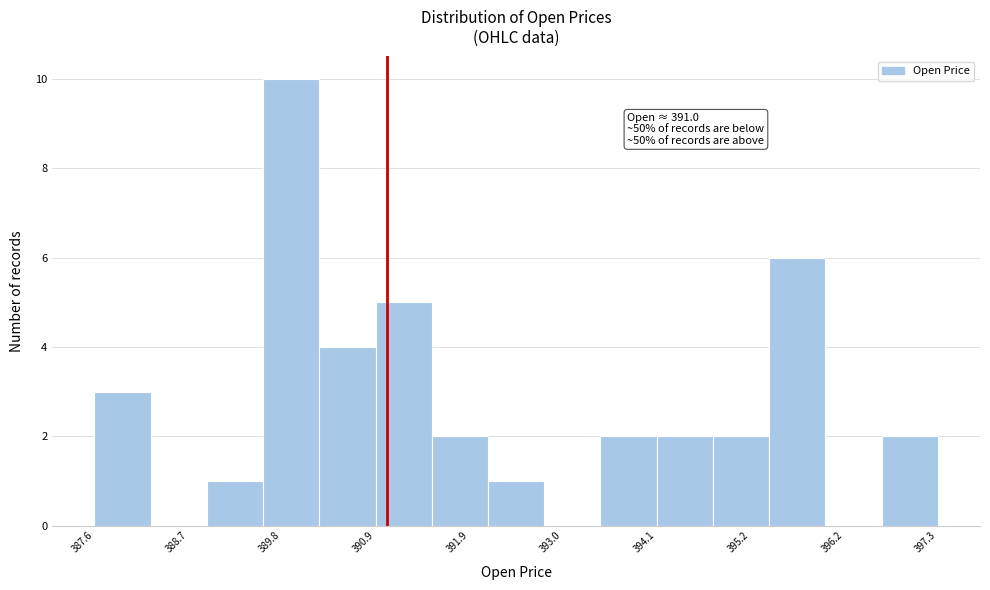

Around what value on the x-axis is the tallest bar? Give the approximate position of its centre, as read against the axis.

390.0